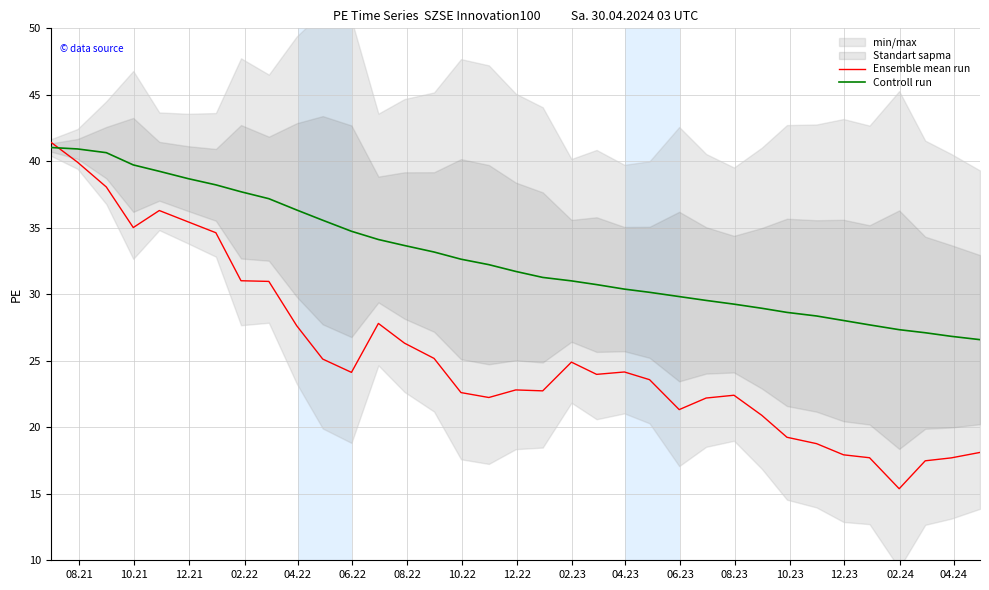

How many intersections are there between Ensemble mean run and Controll run?

1